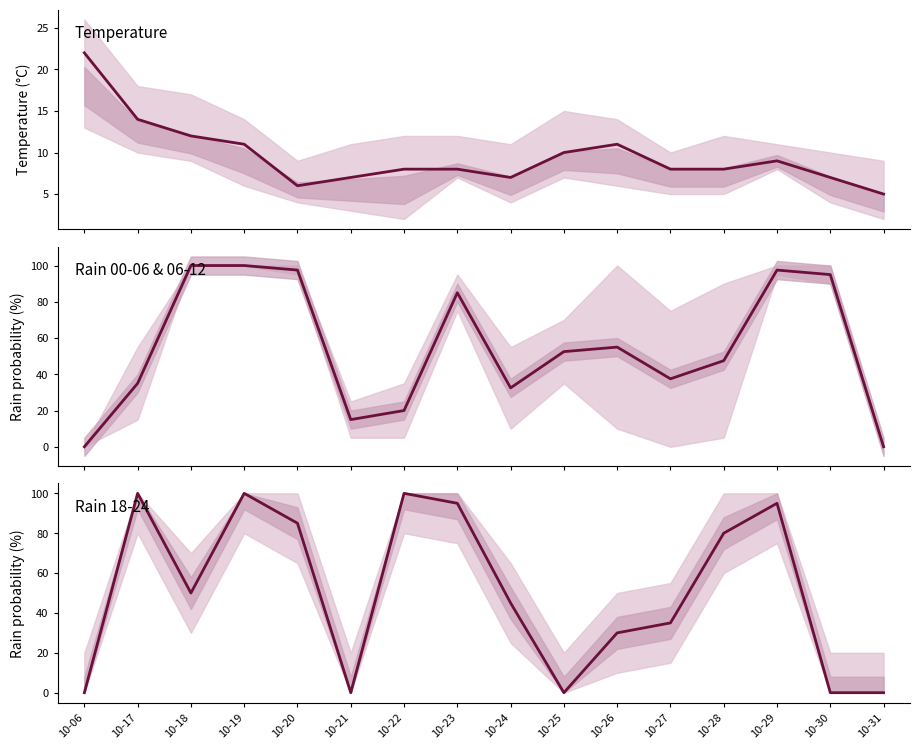

What are all the series names shown in the legend?

temp_18, rain_00-06 / 06-12 avg, rain_18-24